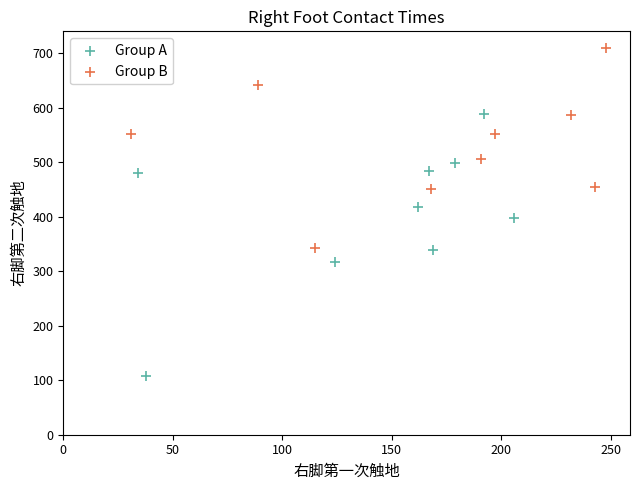

Which series contains the highest Y value?

Group B